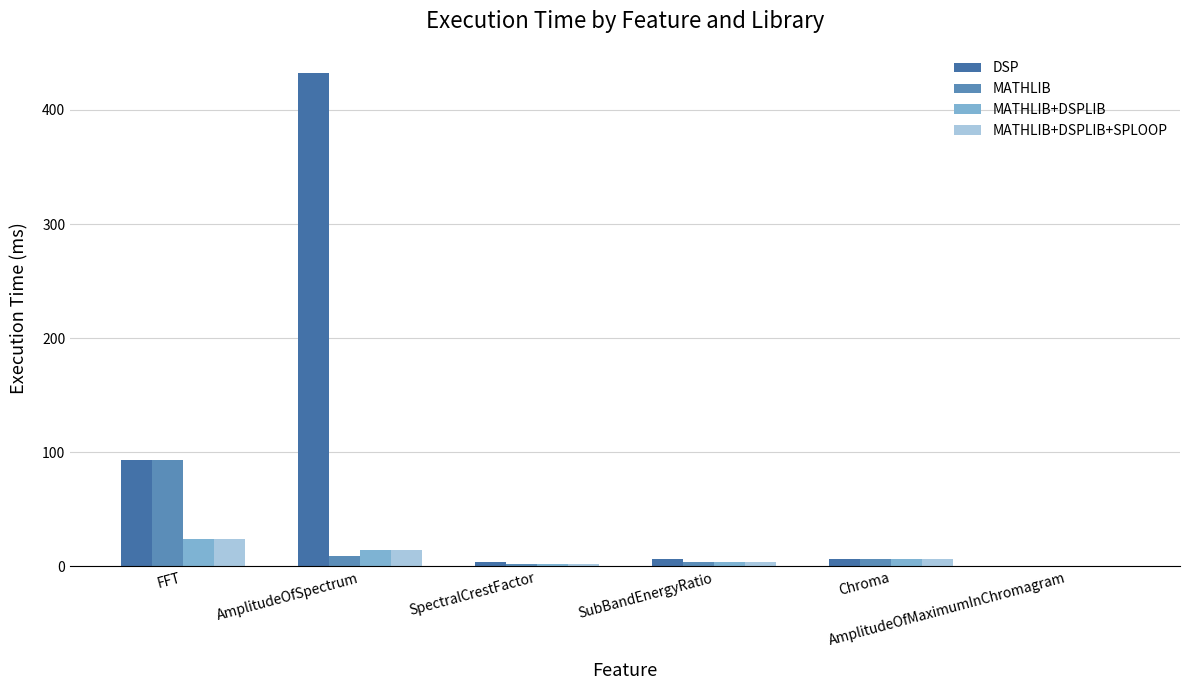

What is the spread (max minus min) of values at SubBandEnergyRatio?

2.9